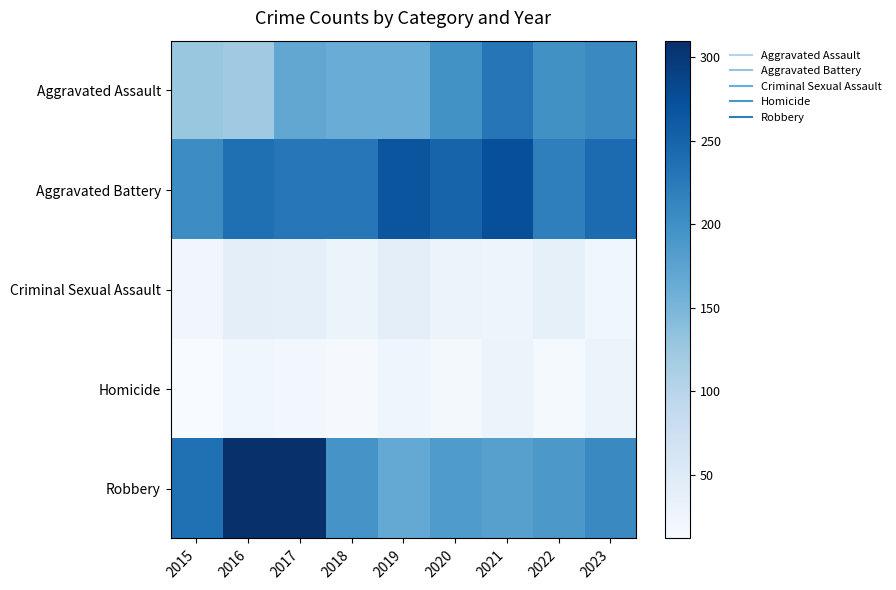

Reading left to right, what are all the values shown in this chart?

Aggravated Assault: 2015=128	2016=122	2017=170	2018=163	2019=163	2020=198	2021=230	2022=199	2023=207
Aggravated Battery: 2015=203	2016=237	2017=228	2018=228	2019=267	2020=250	2021=275	2022=219	2023=242
Criminal Sexual Assault: 2015=22	2016=40	2017=39	2018=30	2019=41	2020=30	2021=27	2022=37	2023=23
Homicide: 2015=12	2016=23	2017=19	2018=15	2019=24	2020=17	2021=30	2022=16	2023=28
Robbery: 2015=236	2016=310	2017=309	2018=194	2019=167	2020=186	2021=179	2022=190	2023=207